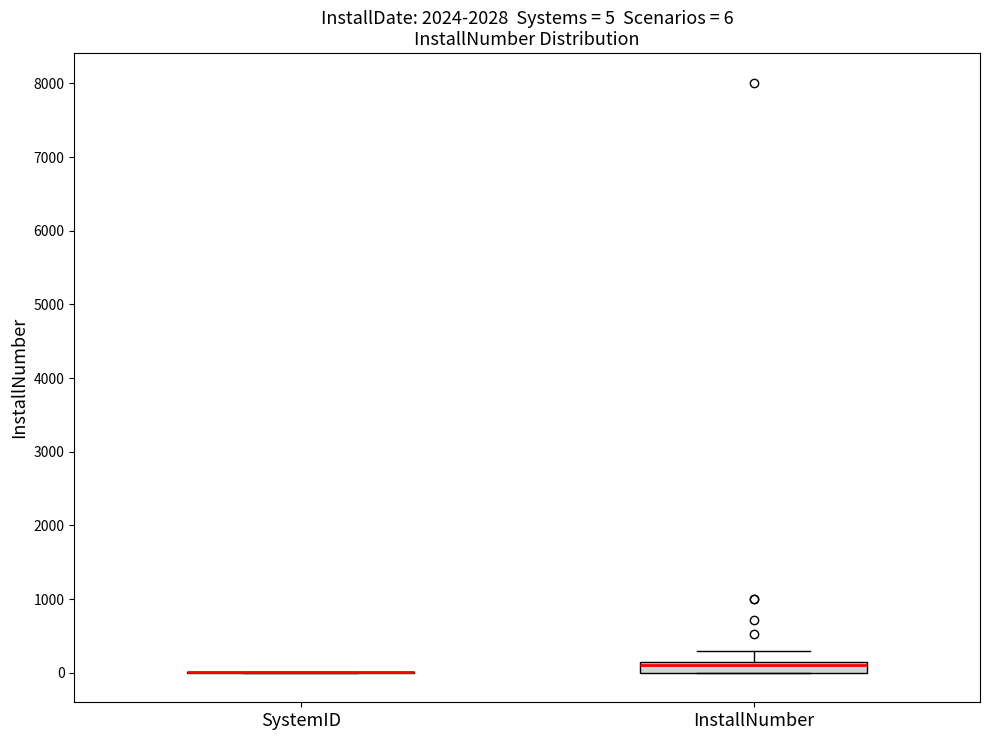

Which box is the tallest, from its lower edge to its upper edge?

InstallNumber